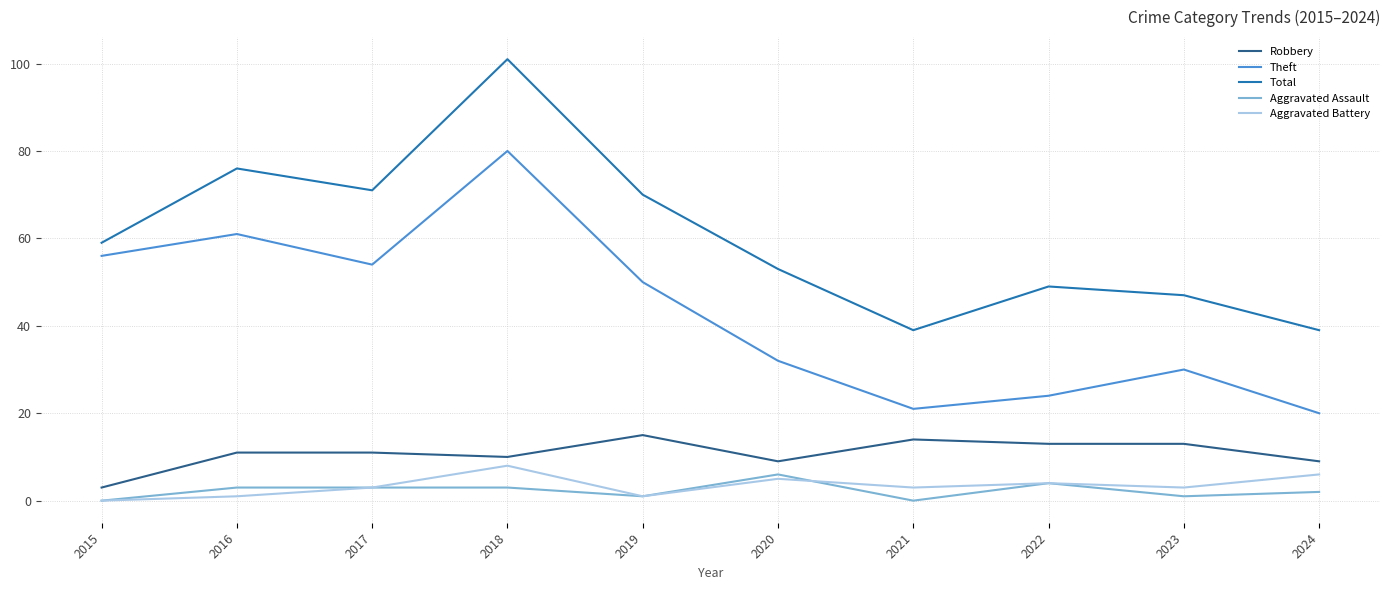

What is the greatest value displayed?

101